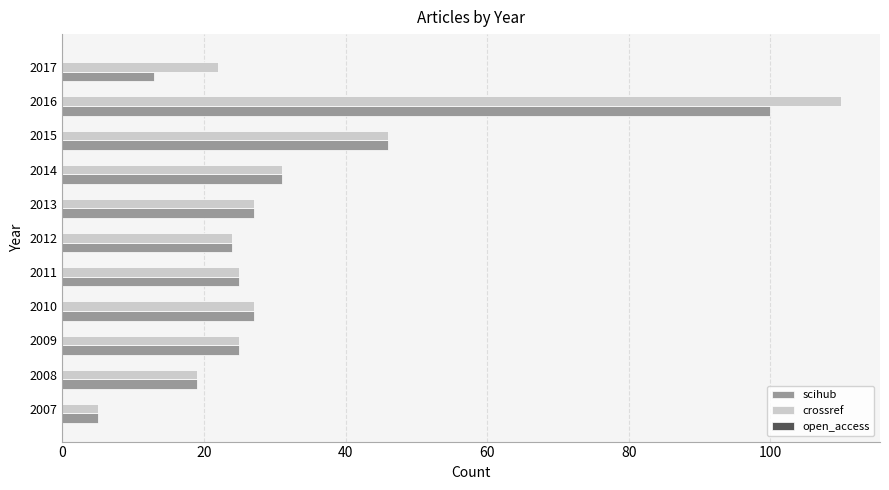

Where is crossref nearest to the value 57?

2015